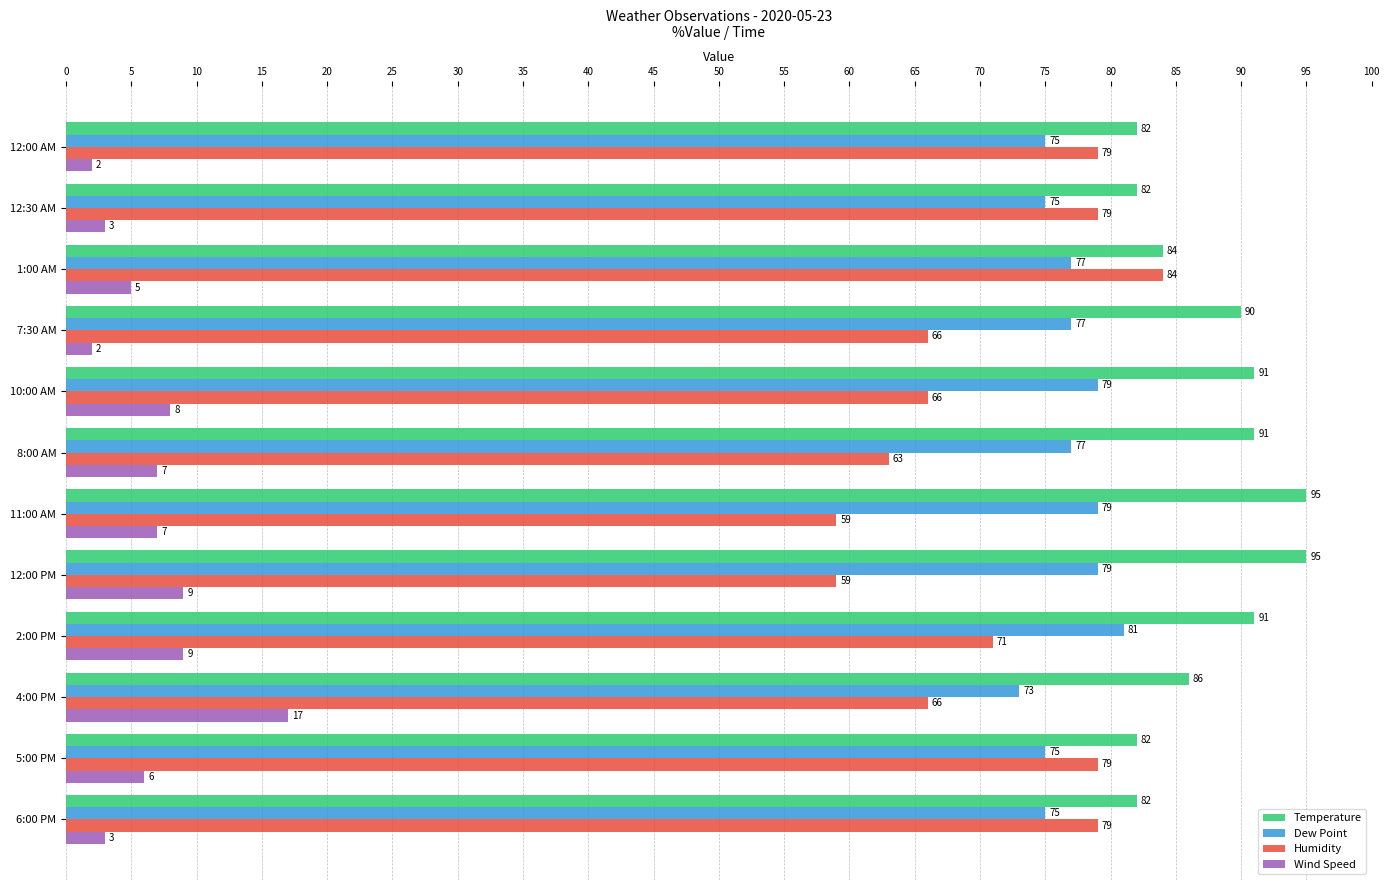

List the series in order of their peak value, lowest first.

Wind Speed, Dew Point, Humidity, Temperature